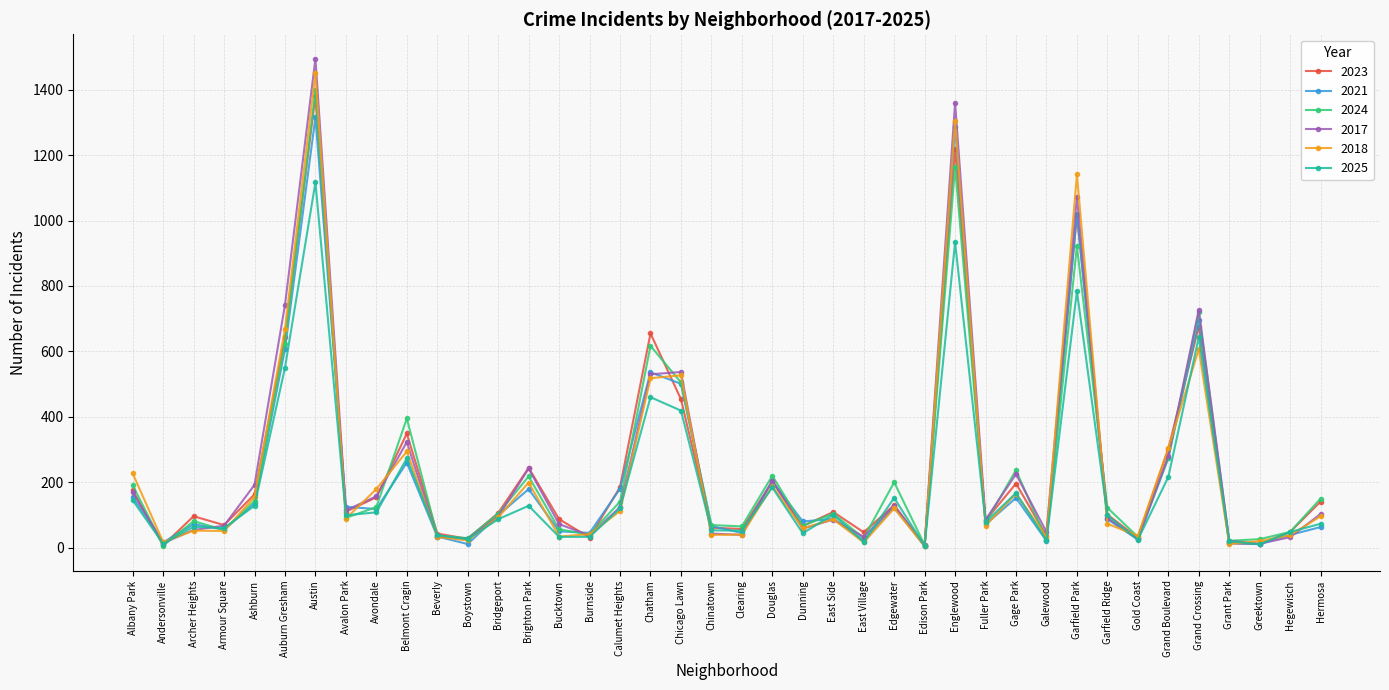

What is the value of the 2021 point at the 36th from the left?

695